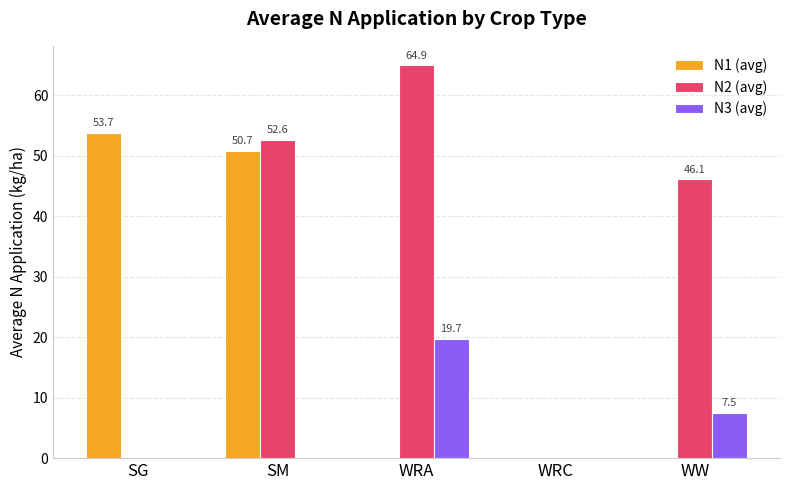

How many data points in N2 (avg) are above 46?

3